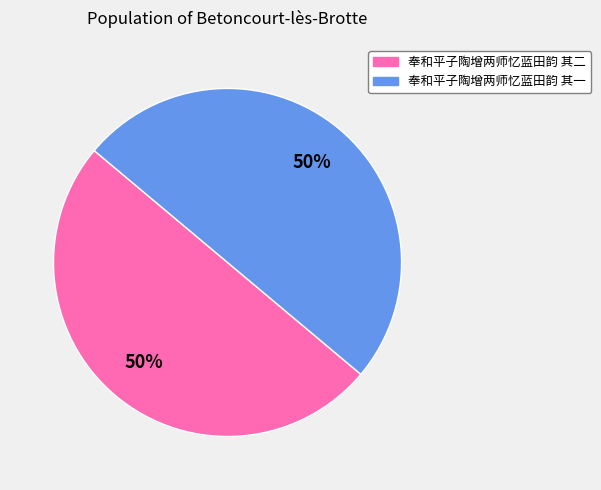

To the nearest percent, what portion does 奉和平子陶增两师忆蓝田韵 其二 represent?

50%